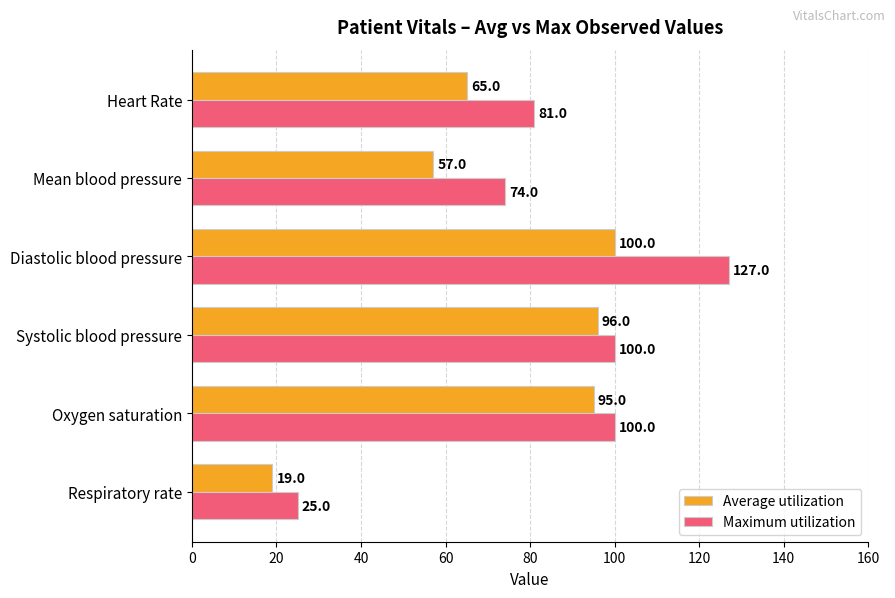

What is the minimum value for Maximum utilization?

25